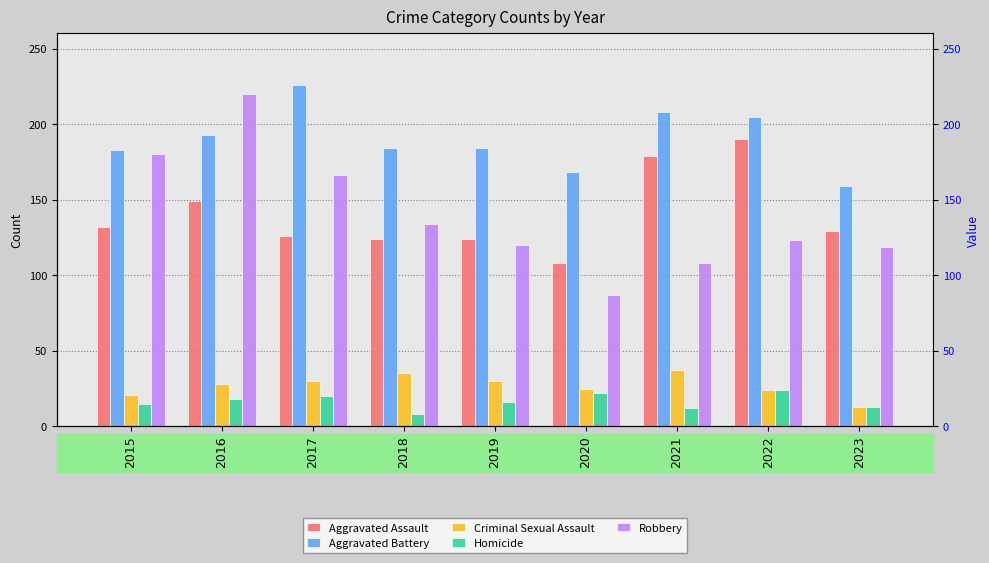

What is the difference between the Aggravated Assault values at 2022 and 2015?

58